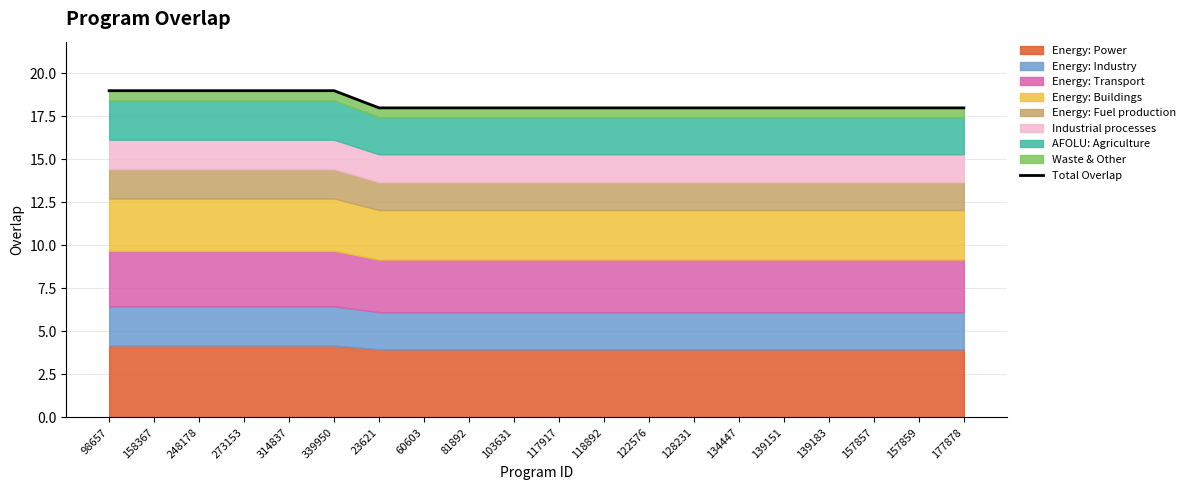

How many values exceed 18?

6